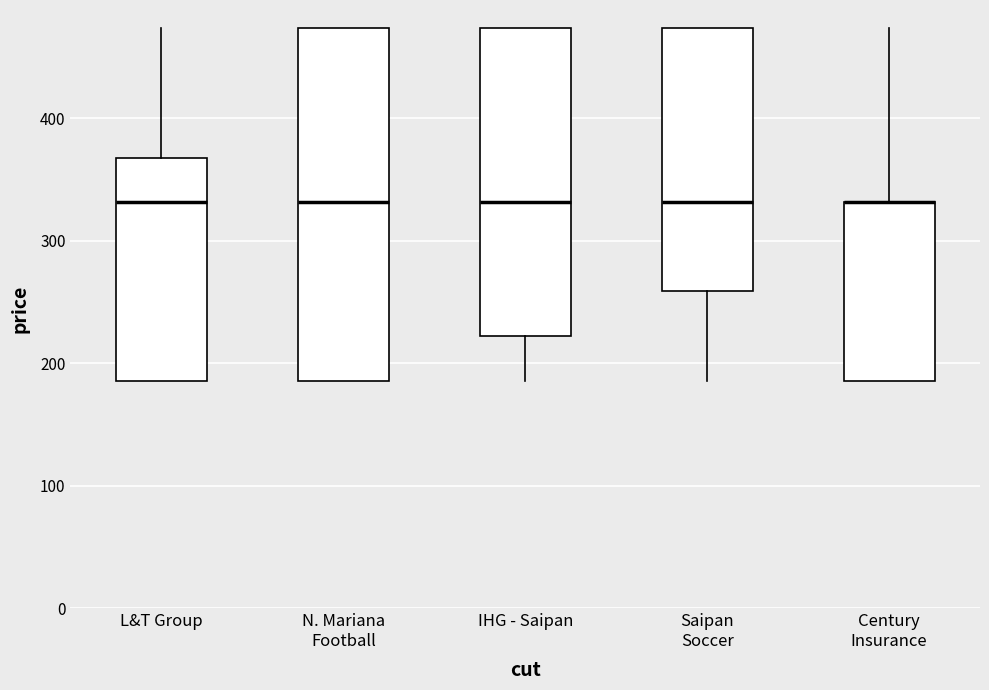

Which box is the tallest, from its lower edge to its upper edge?

N. Mariana Football